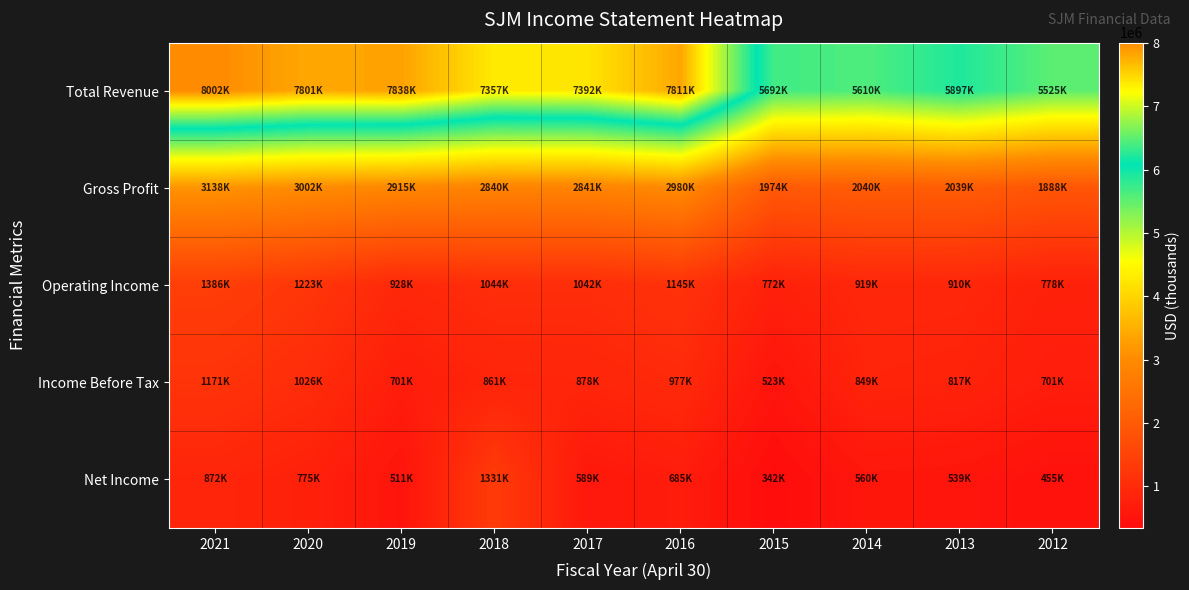

Which series has the largest total across all categories?

Total Revenue